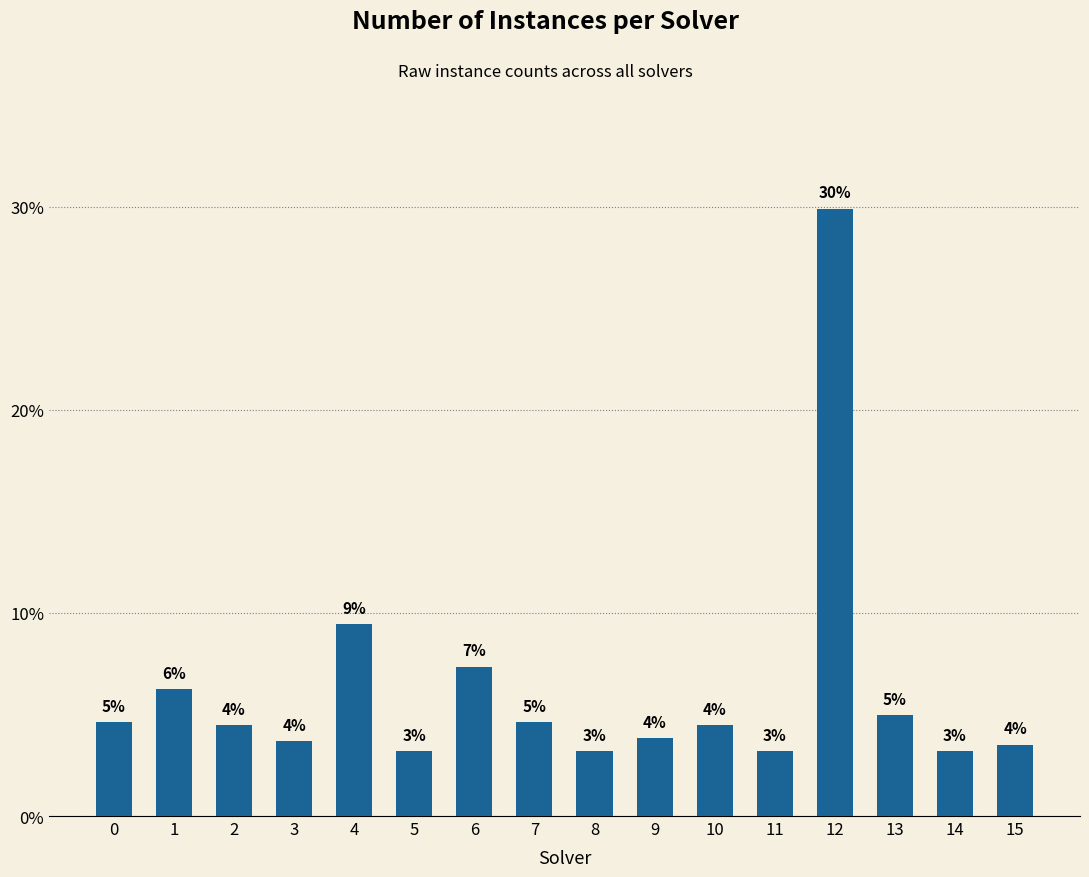

Does the chart contain stacked bars?

No